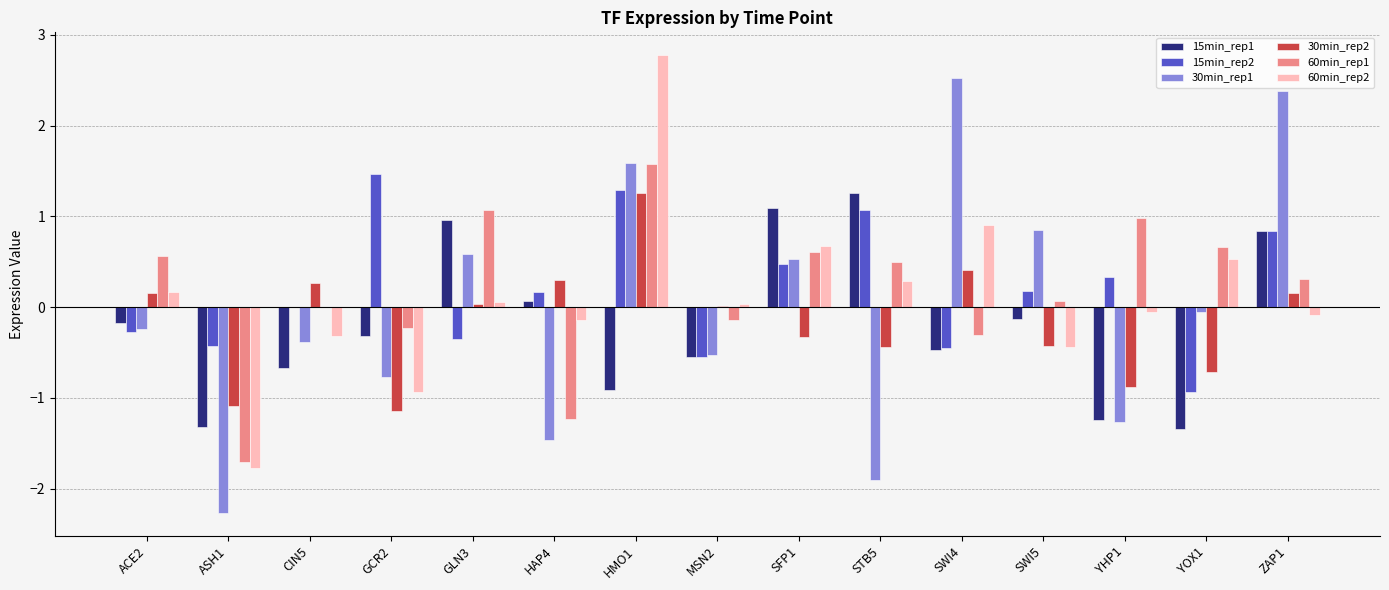

At which label does 15min_rep1 reach its peak?

STB5